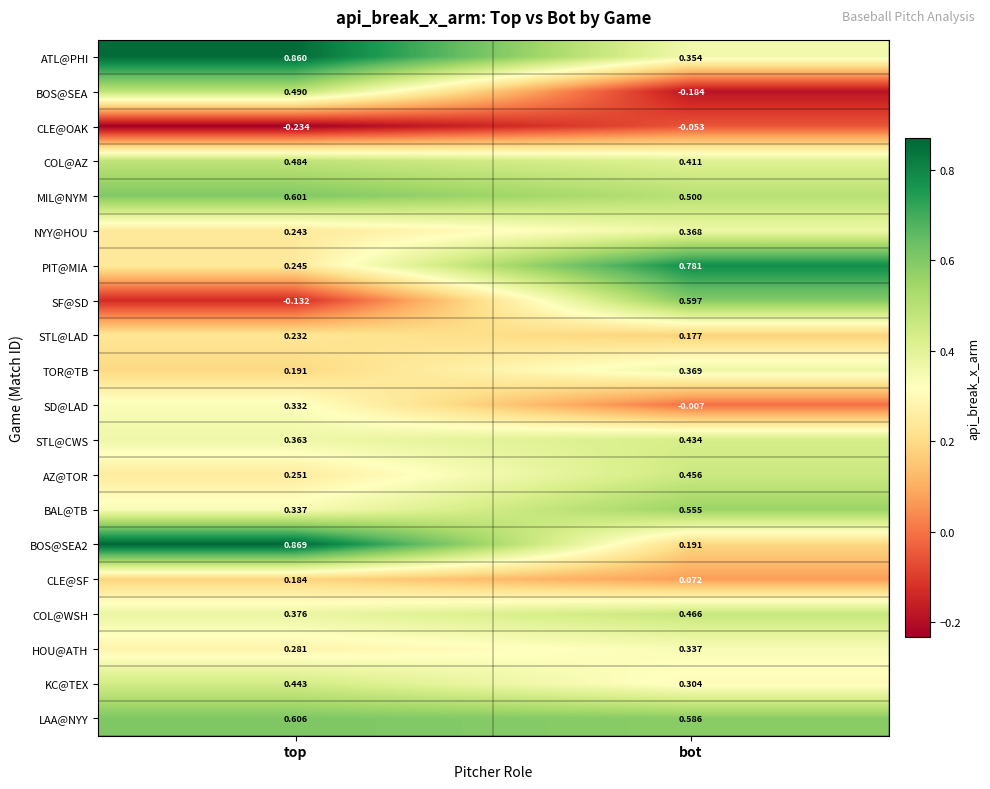

Where is STL@CWS nearest to the value 0?

top